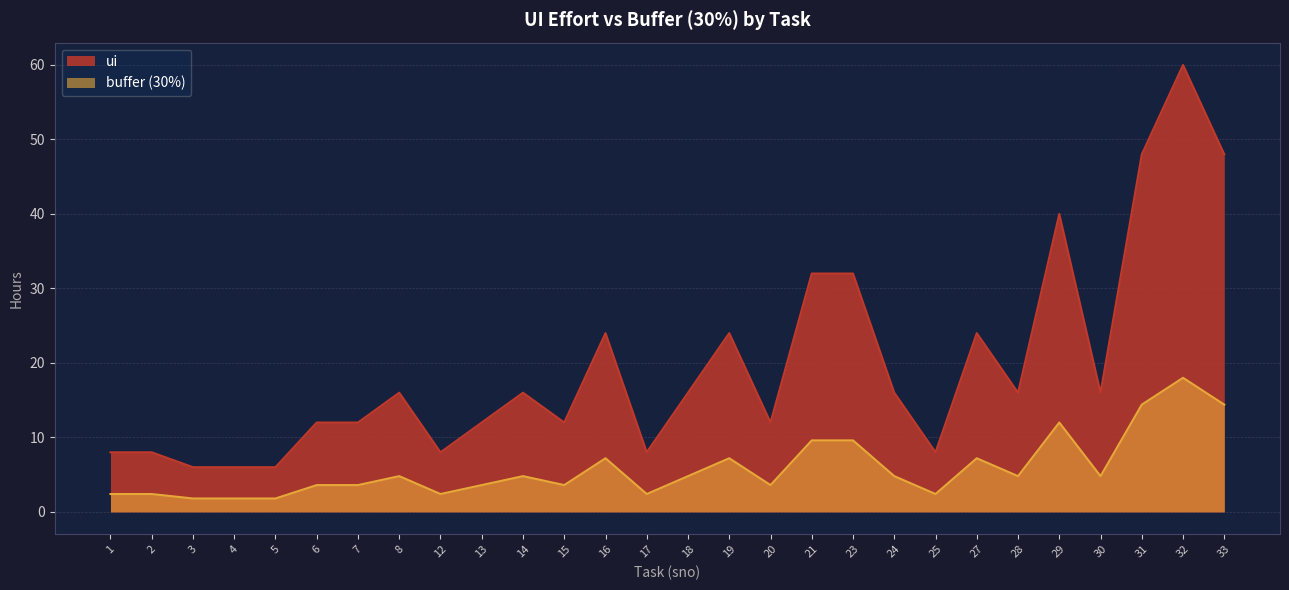

What is the sum of all buffer (30%) values?

163.8